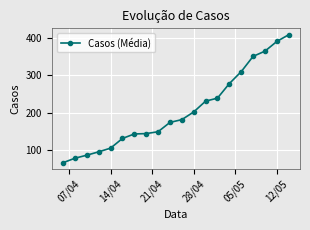

Count the number of values greater than 181.

10